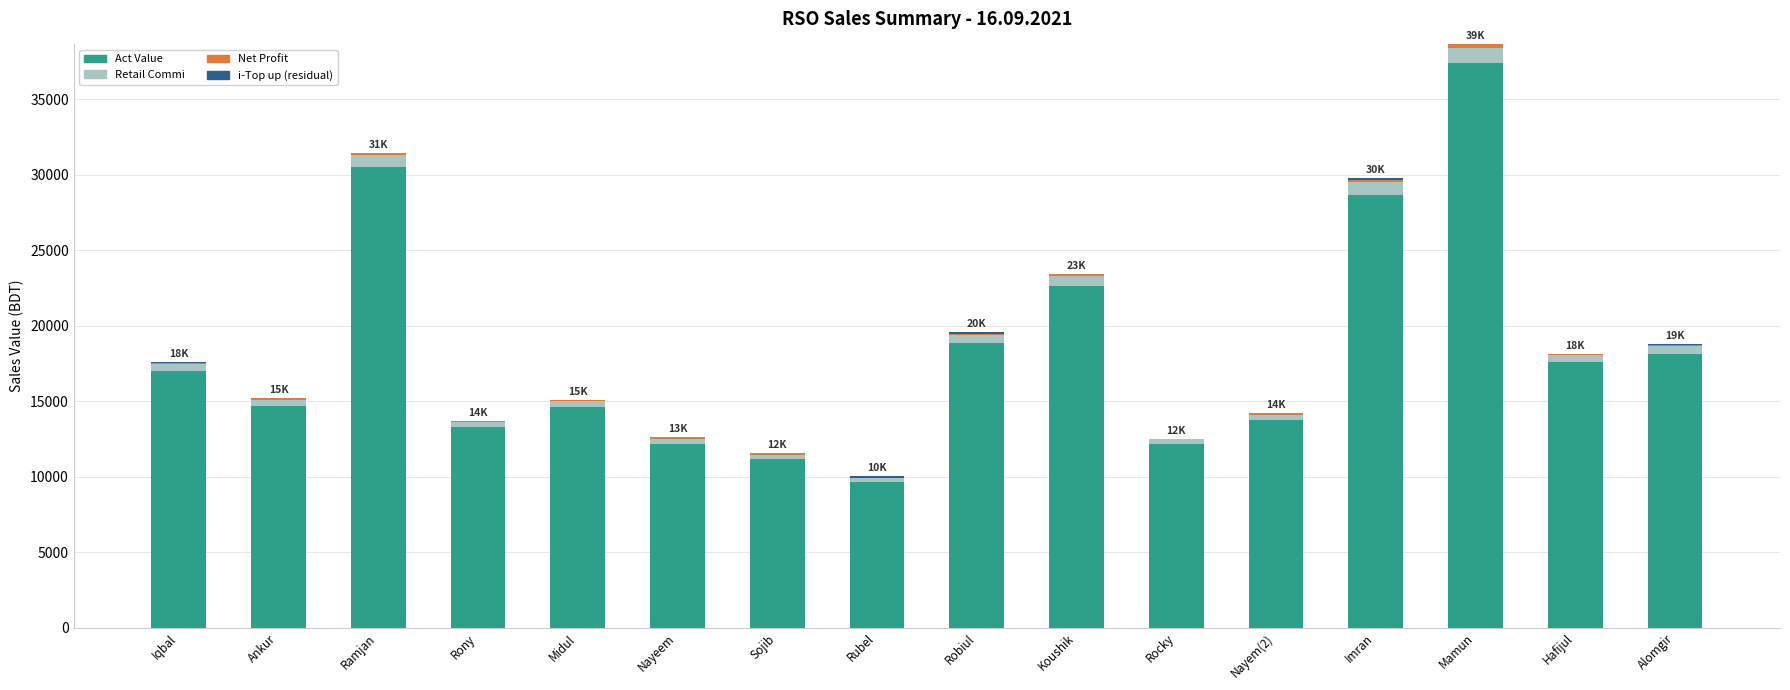

Are the bars grouped side by side (vs. stacked)?

No